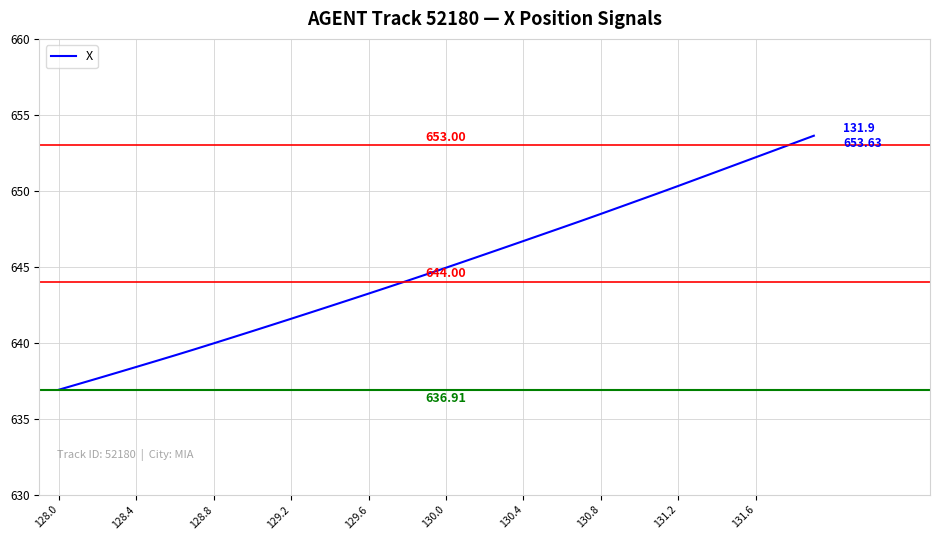

What is the difference between the maximum and minimum values?

16.7